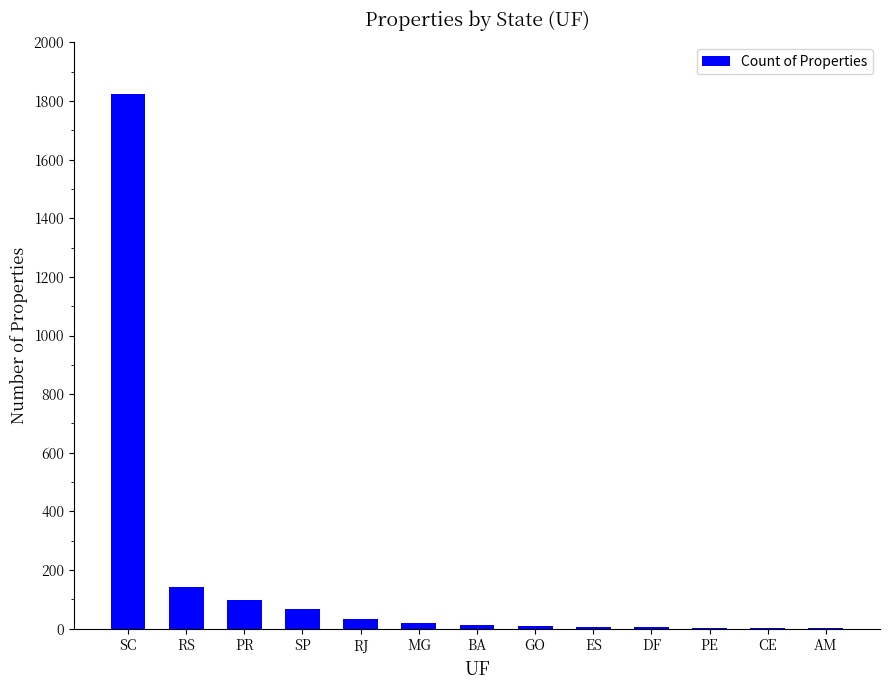

What is the sum of all values?

2225